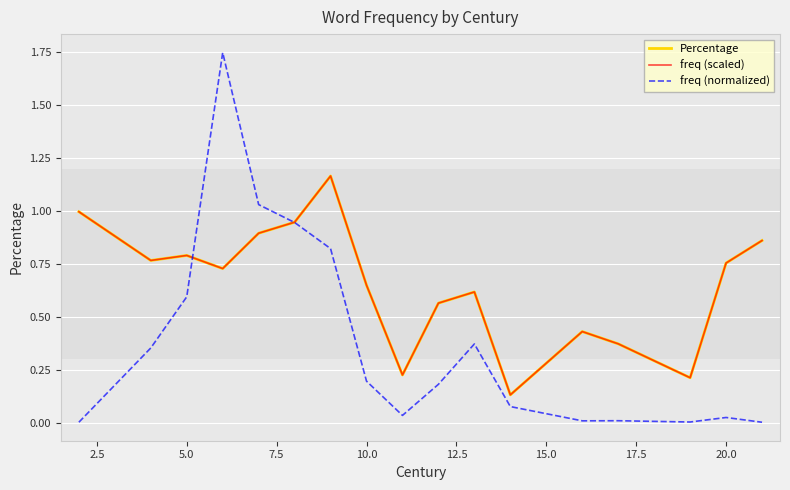

How many intersections are there between Percentage and freq (normalized)?

2